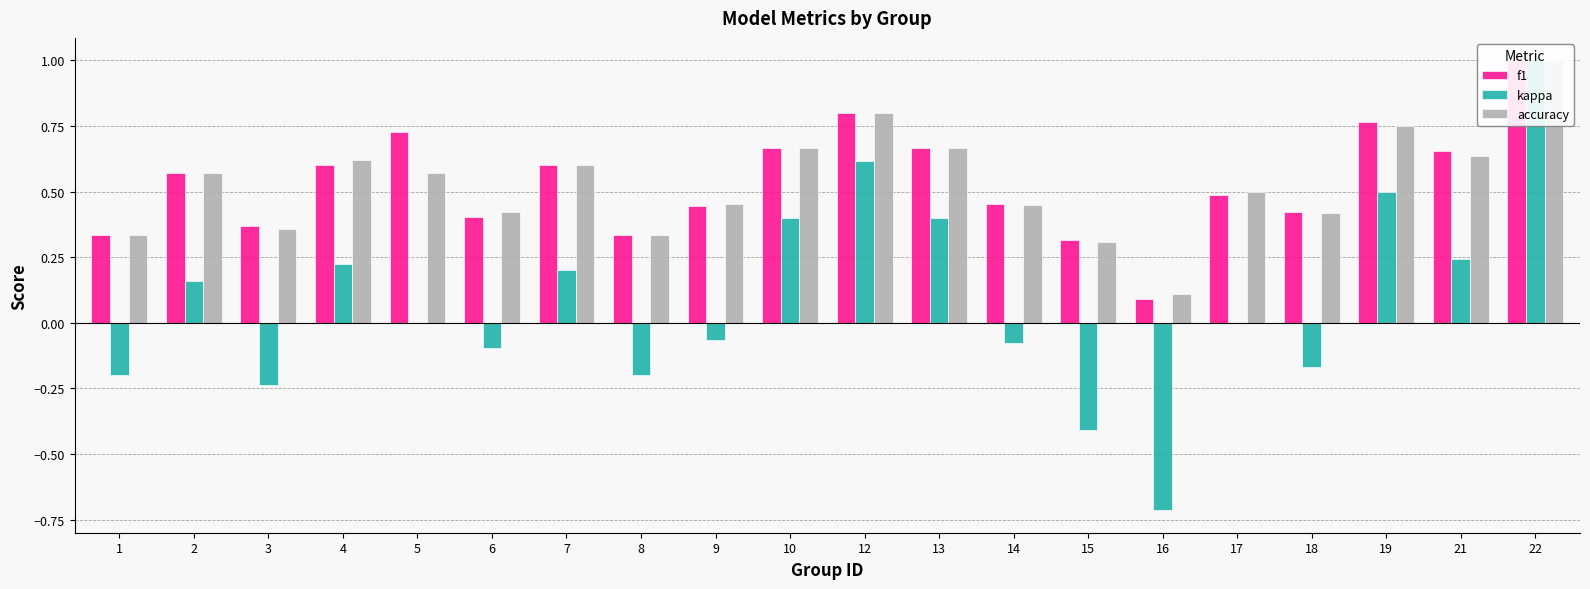

Is it true that accuracy equals 0.6 at 5?

True